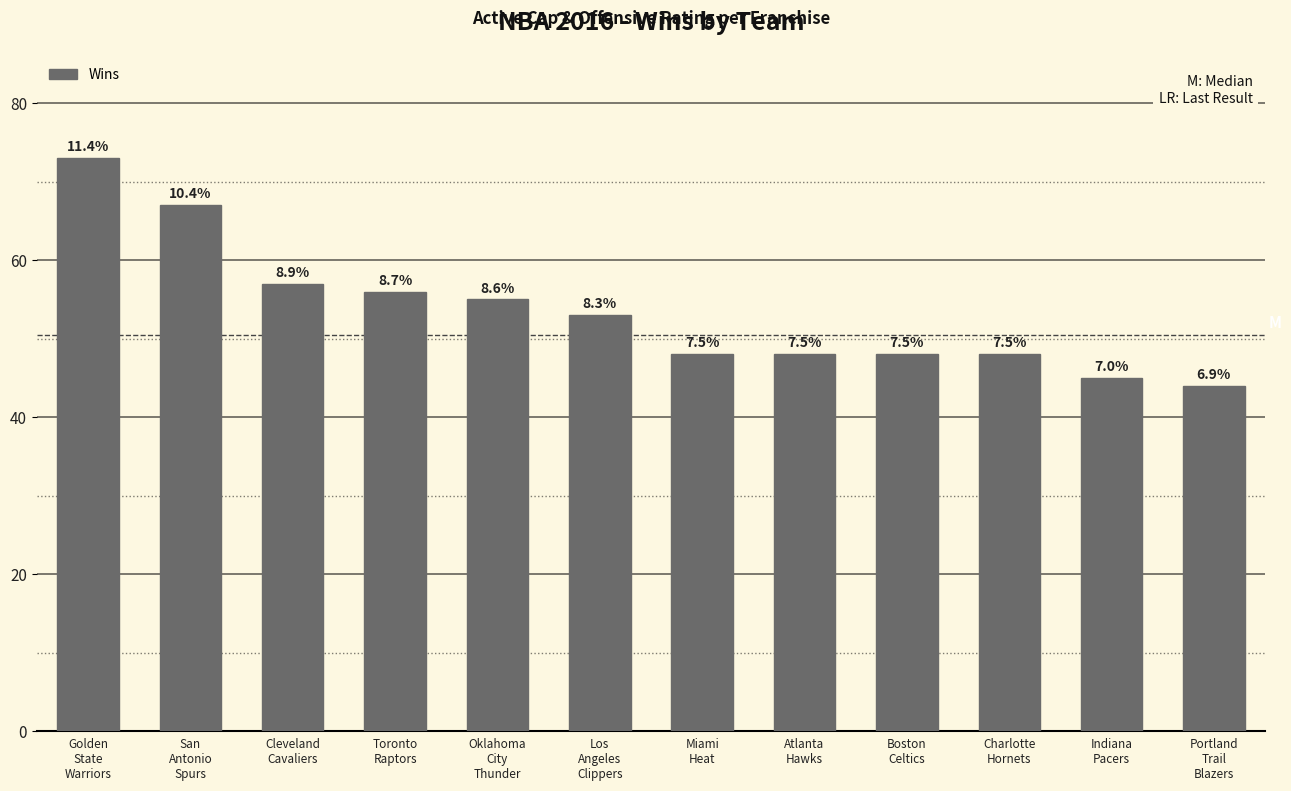

The value at Boston
Celtics is 81. True or false?

False